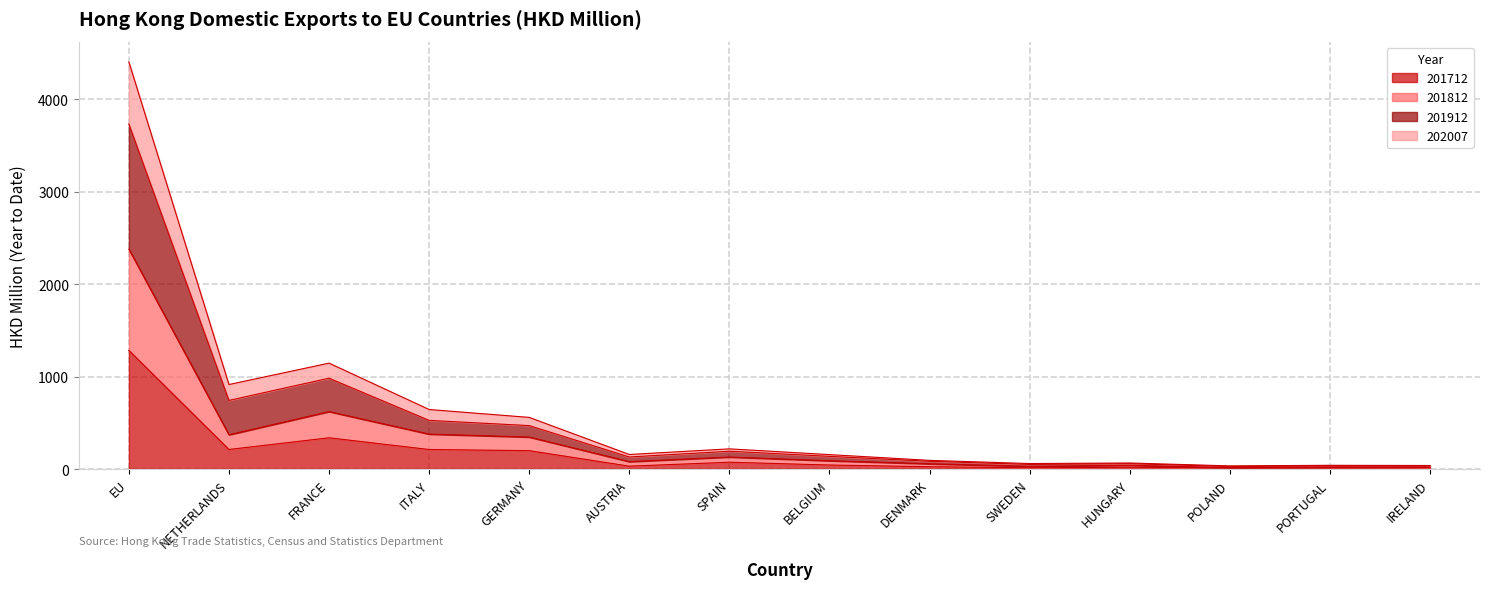

True or false: 201912 and 201812 cross at least once.

False